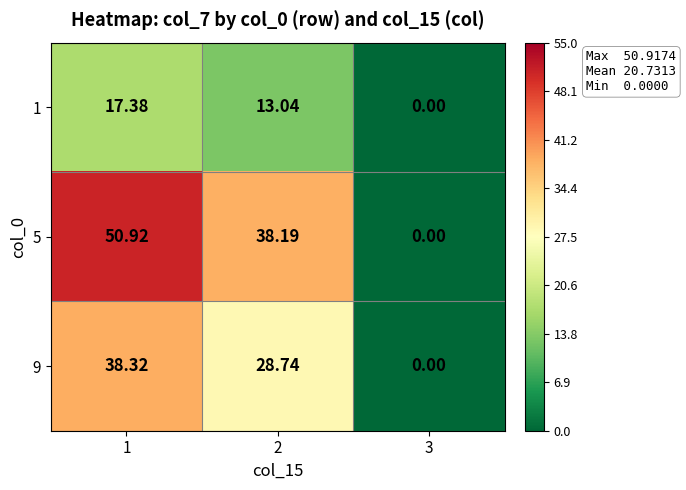

What is the maximum value shown in the chart?

50.9